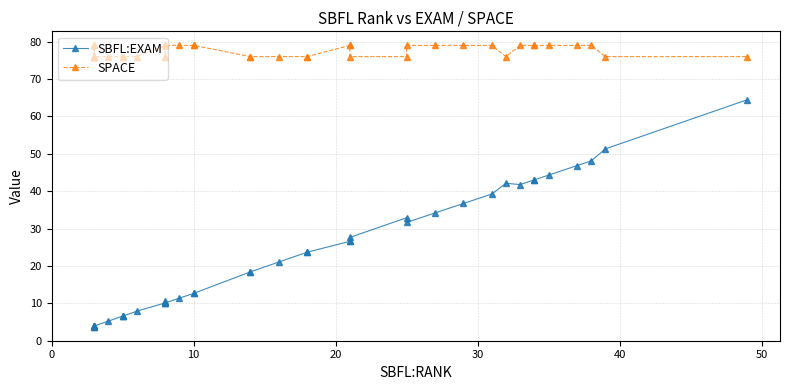

What is the difference between the maximum and minimum values in the SPACE series?

3.0